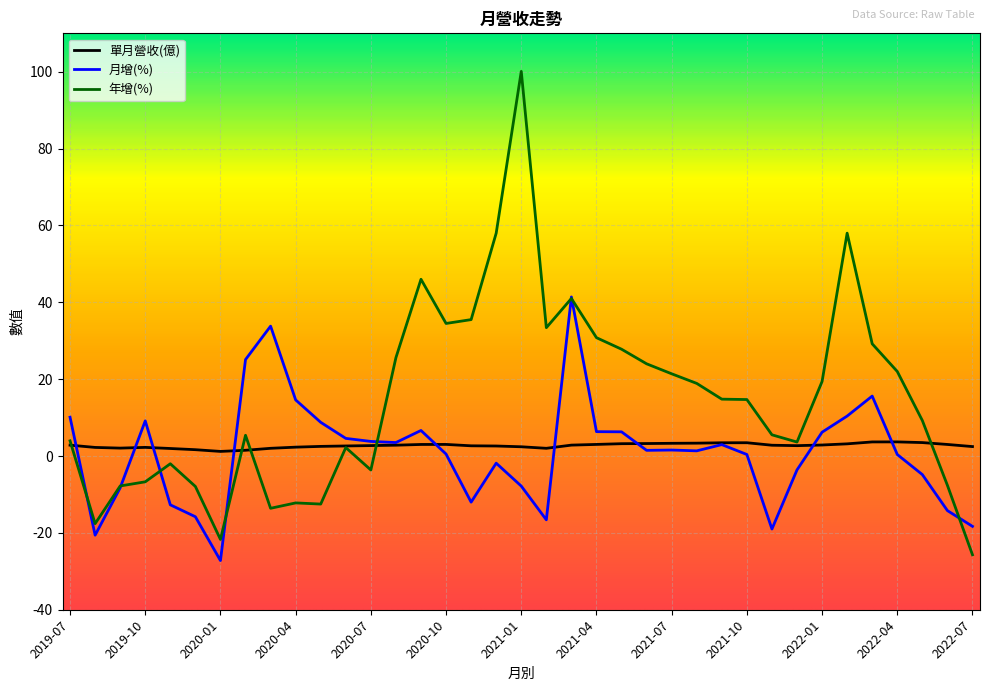

Which series has the widest spread of values?

年增(%)